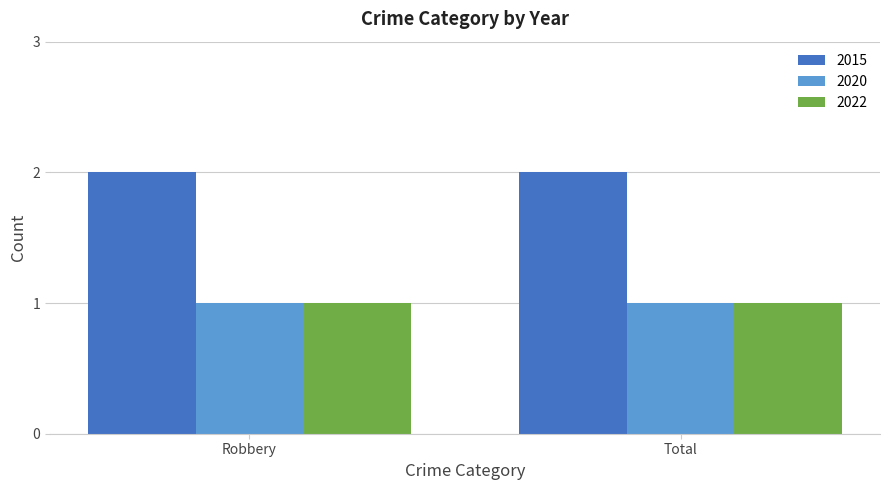

What is the total value across all series at Total?

4